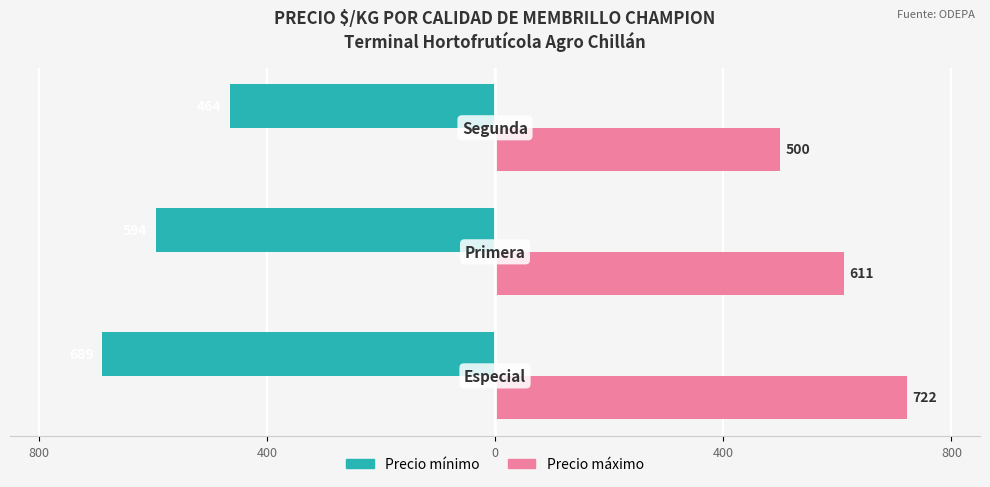

What are all the series names shown in the legend?

Precio mínimo, Precio máximo